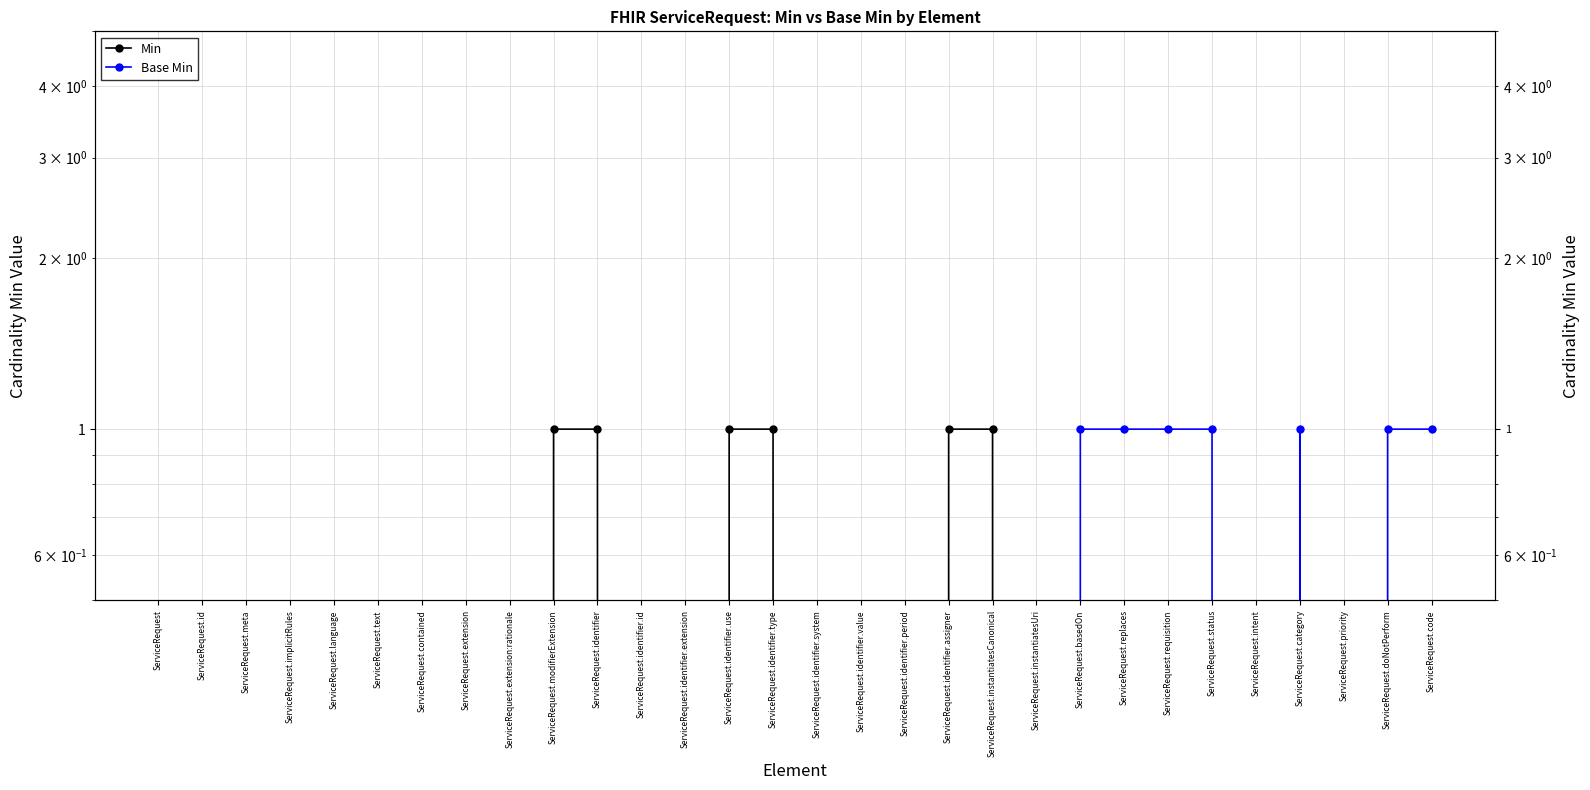

How many series are shown in this chart?

2